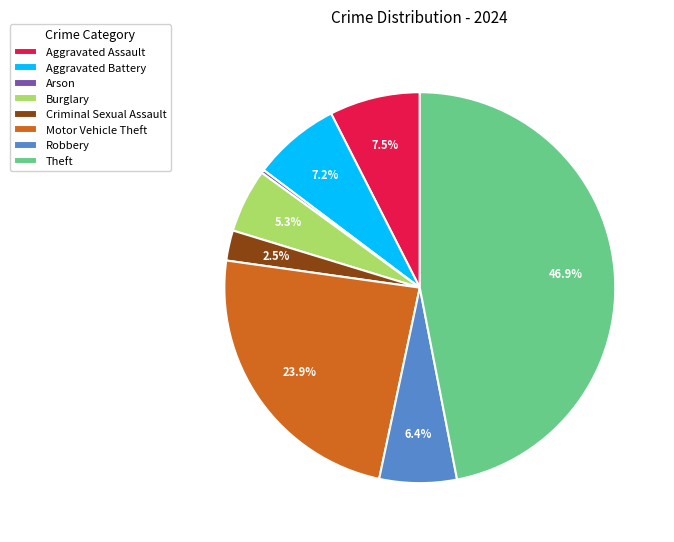

What is the smallest slice in the pie chart?

Arson